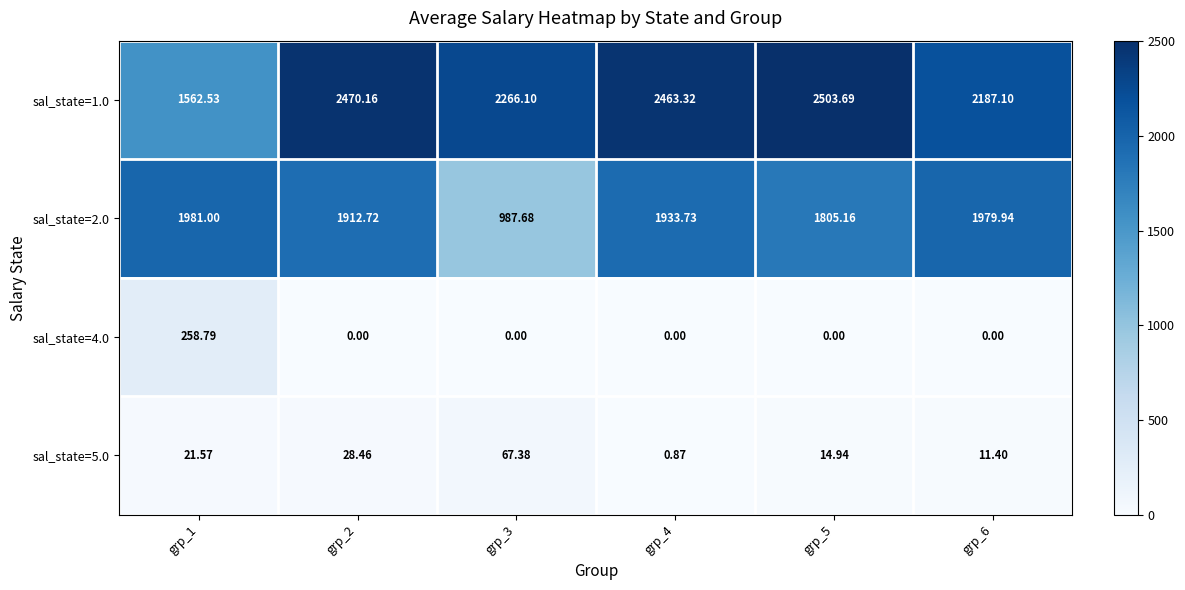

Is the value of sal_state=5.0 at grp_3 greater than the value of sal_state=1.0 at grp_5?

No